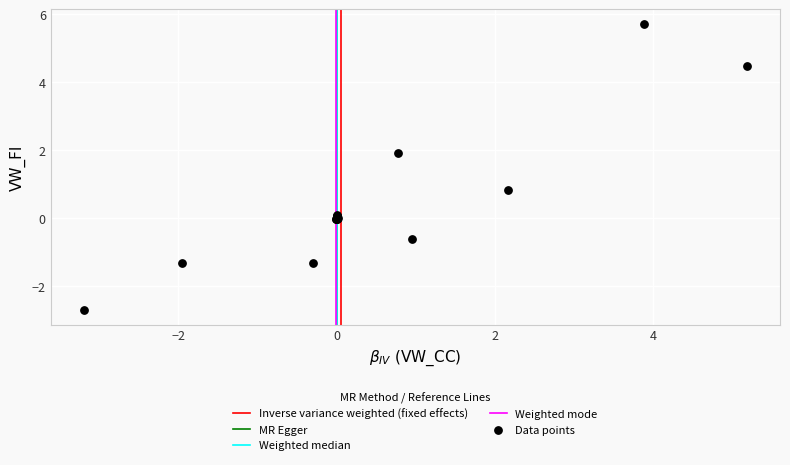

What Y value in the scatter plot is closest to 1?

0.8